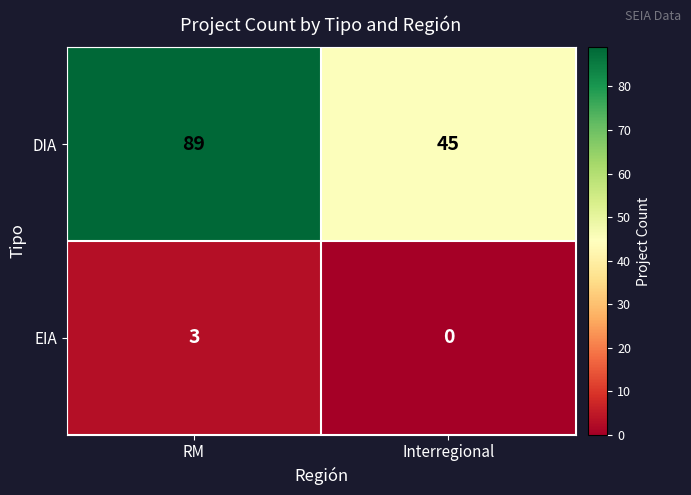

At which label is EIA closest to 1?

Interregional